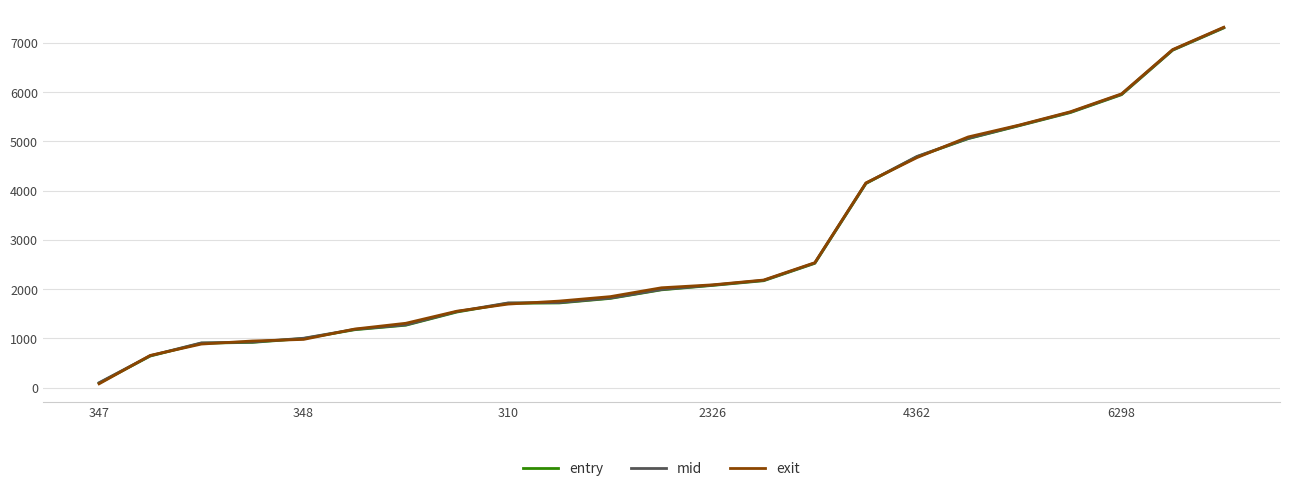

What is the greatest value displayed?

7314.8